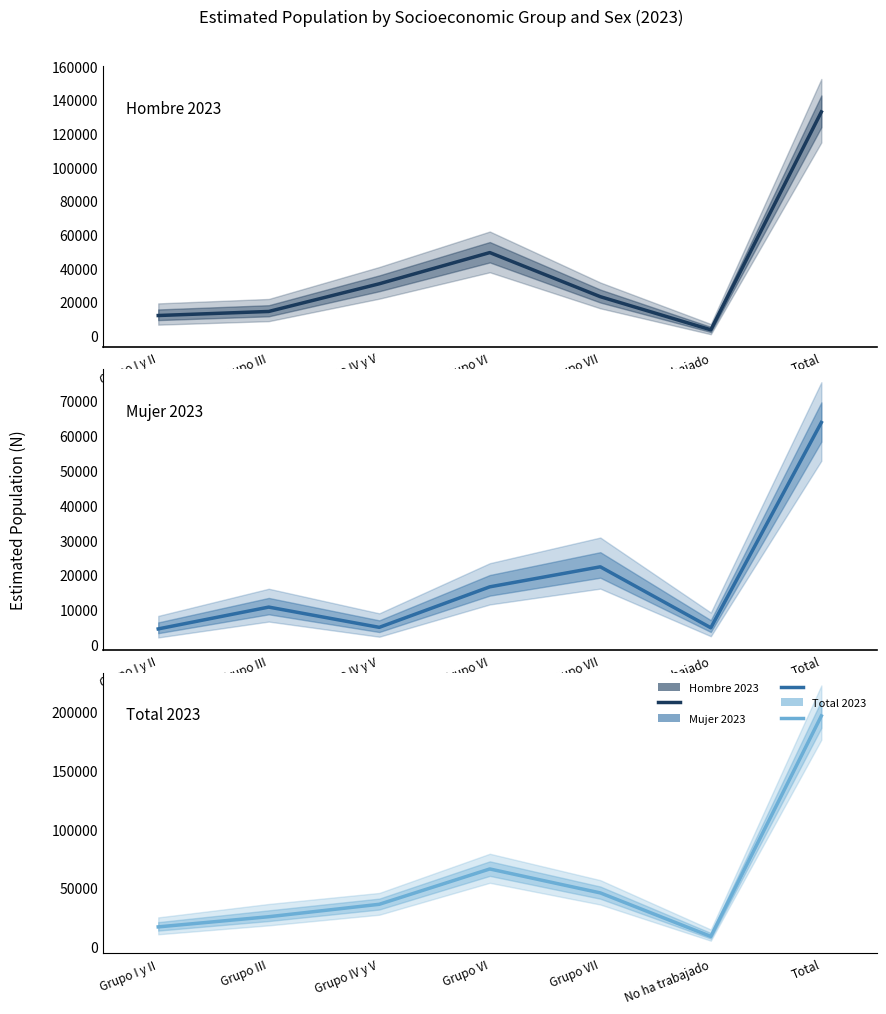

What is the sum of all Mujer 2023 values?

127515